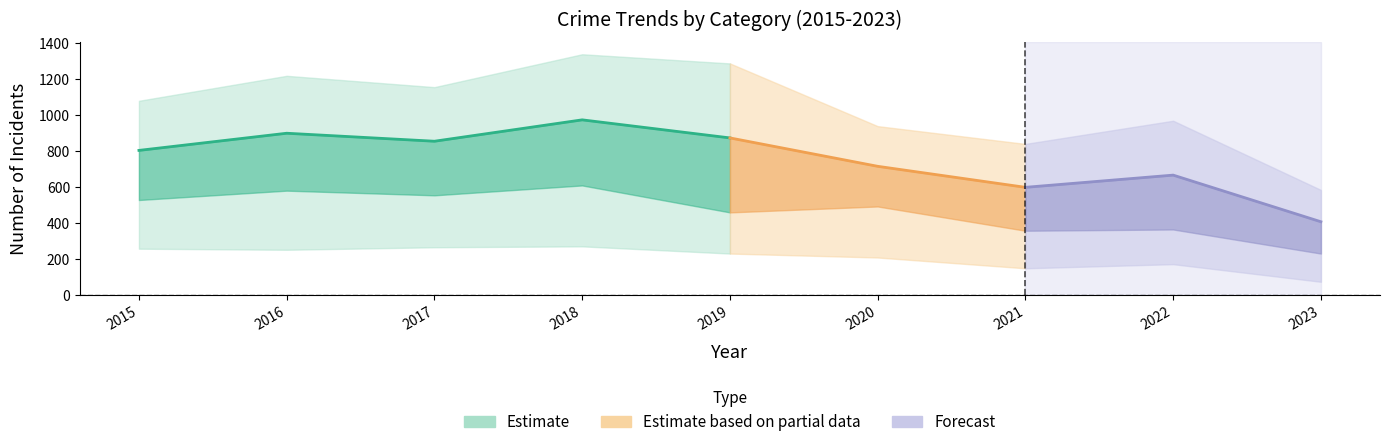

Is this an area chart (filled region under the line)?

No